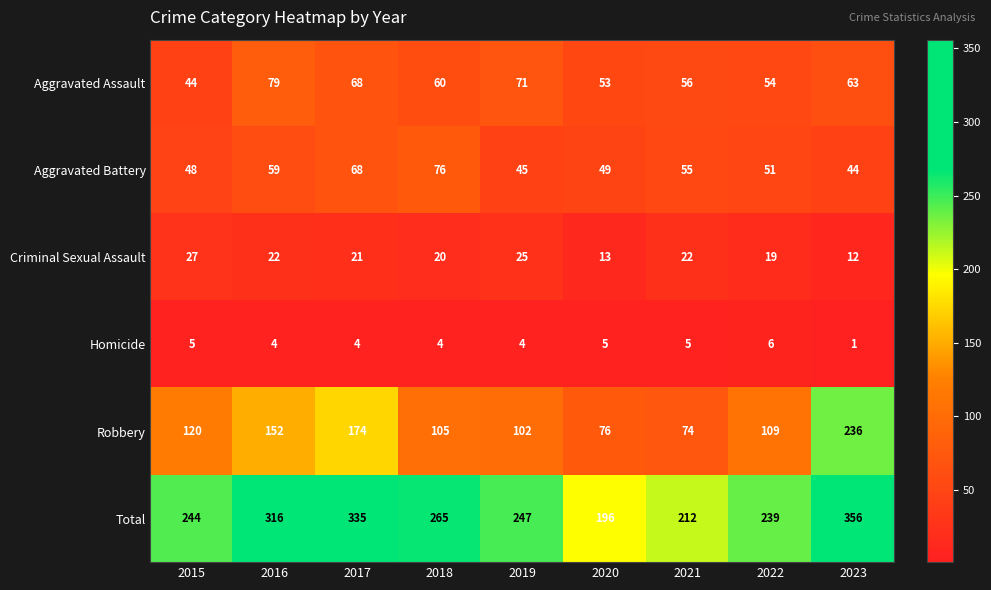

What is the sum of the Total values at 2015 and 2017?

579